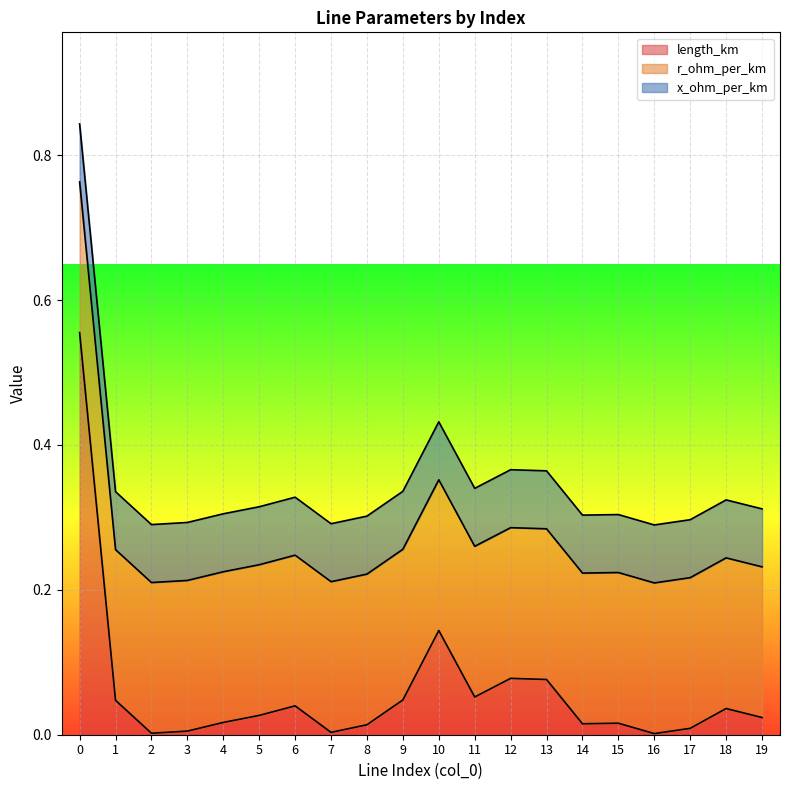

Reading left to right, what are all the values shown in this chart?

length_km: 0.6	0.0	0.0	0.0	0.0	0.0	0.0	0.0	0.0	0.0	0.1	0.1	0.1	0.1	0.0	0.0	0.0	0.0	0.0	0.0
r_ohm_per_km: 0.2	0.2	0.2	0.2	0.2	0.2	0.2	0.2	0.2	0.2	0.2	0.2	0.2	0.2	0.2	0.2	0.2	0.2	0.2	0.2
x_ohm_per_km: 0.1	0.1	0.1	0.1	0.1	0.1	0.1	0.1	0.1	0.1	0.1	0.1	0.1	0.1	0.1	0.1	0.1	0.1	0.1	0.1